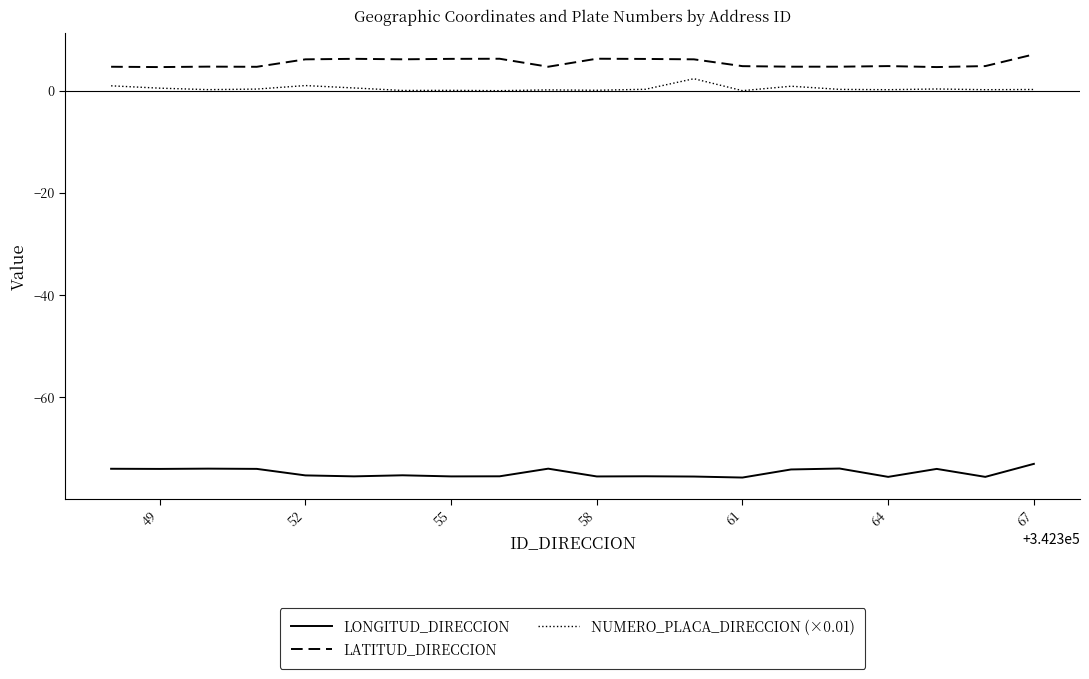

Which series has the largest total across all categories?

LATITUD_DIRECCION